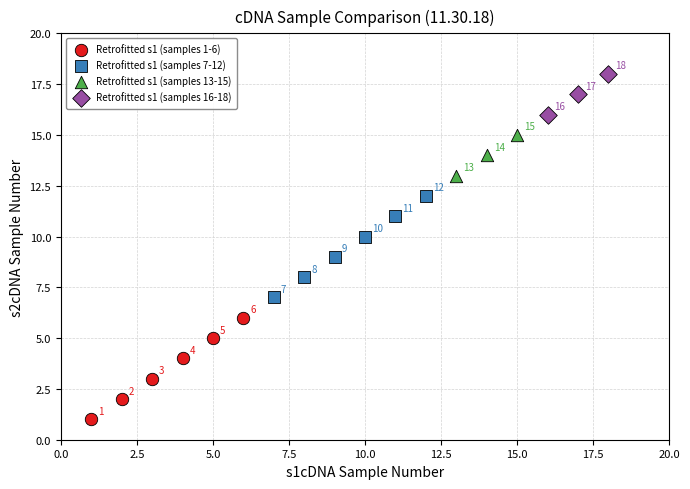

Which series contains the highest Y value?

Retrofitted s1 (samples 16-18)